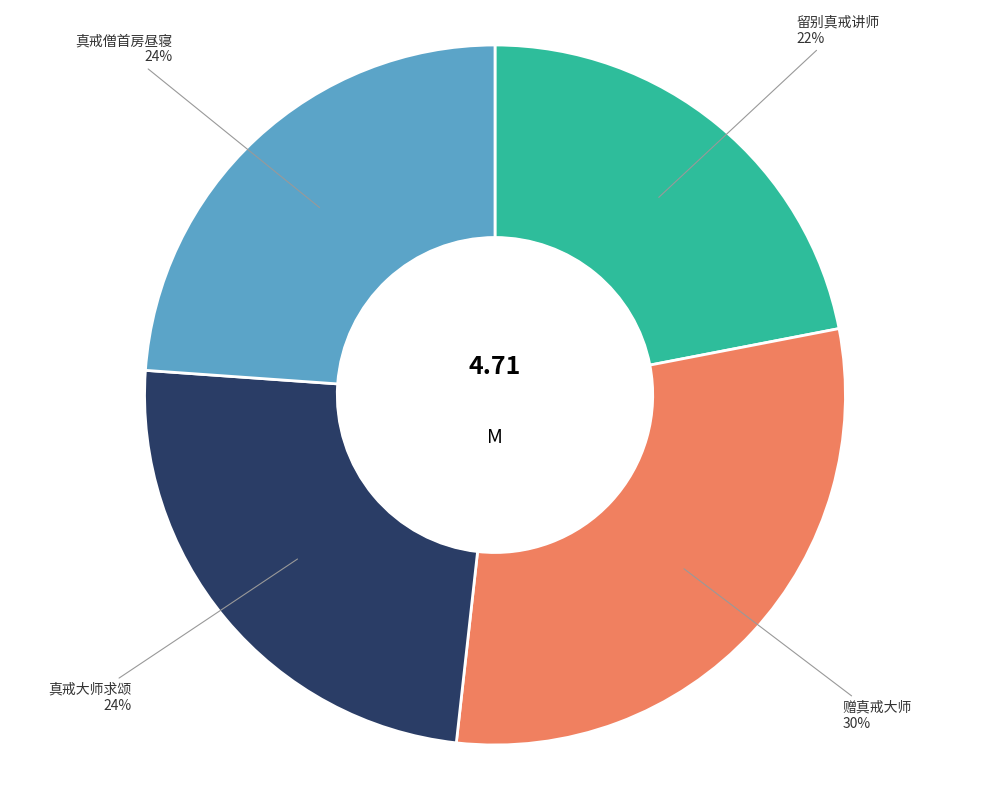

Does any single category account for the majority?

No